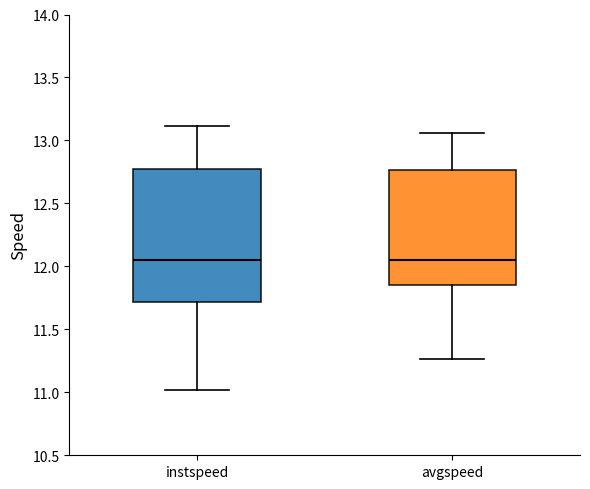

Where does the upper whisker of the box for instspeed end on the y-axis? The values are not printed on the chart, so give them approximately, as read against the axis.

13.10